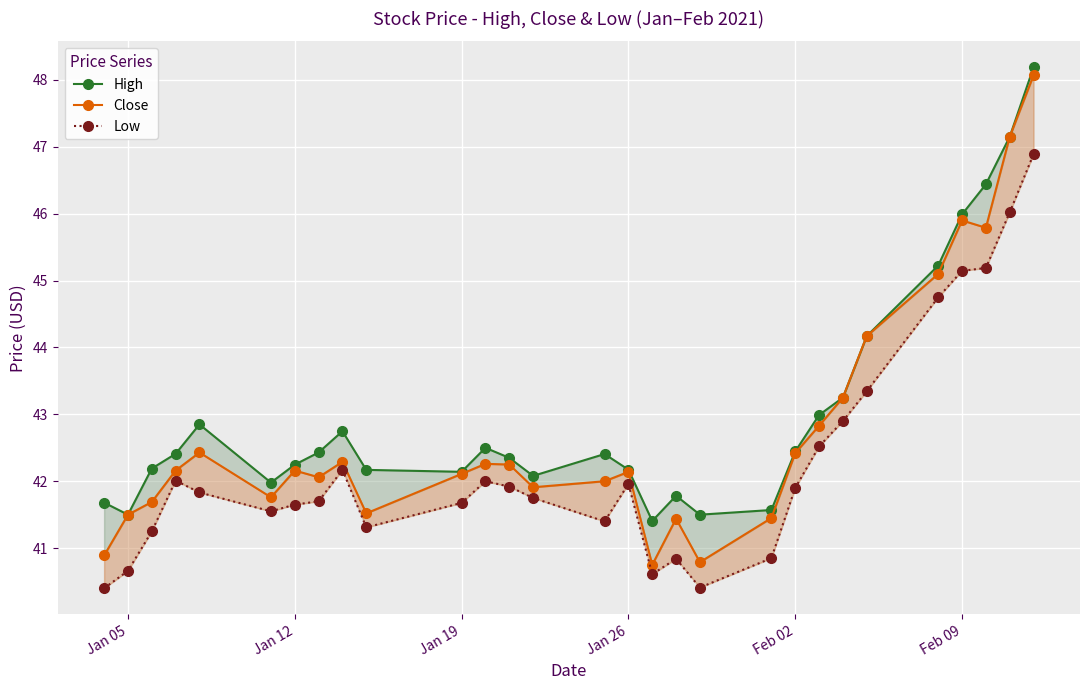

The value of Close at 22 is 61.8. True or false?

False